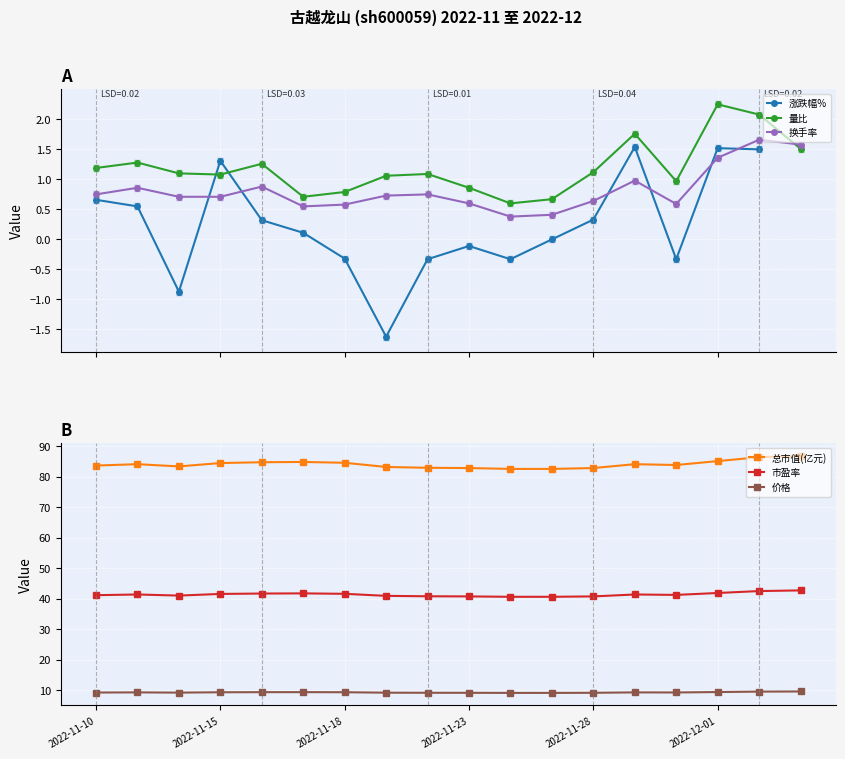

True or false: 价格 has a value of 15.8 at 2022-11-10.

False